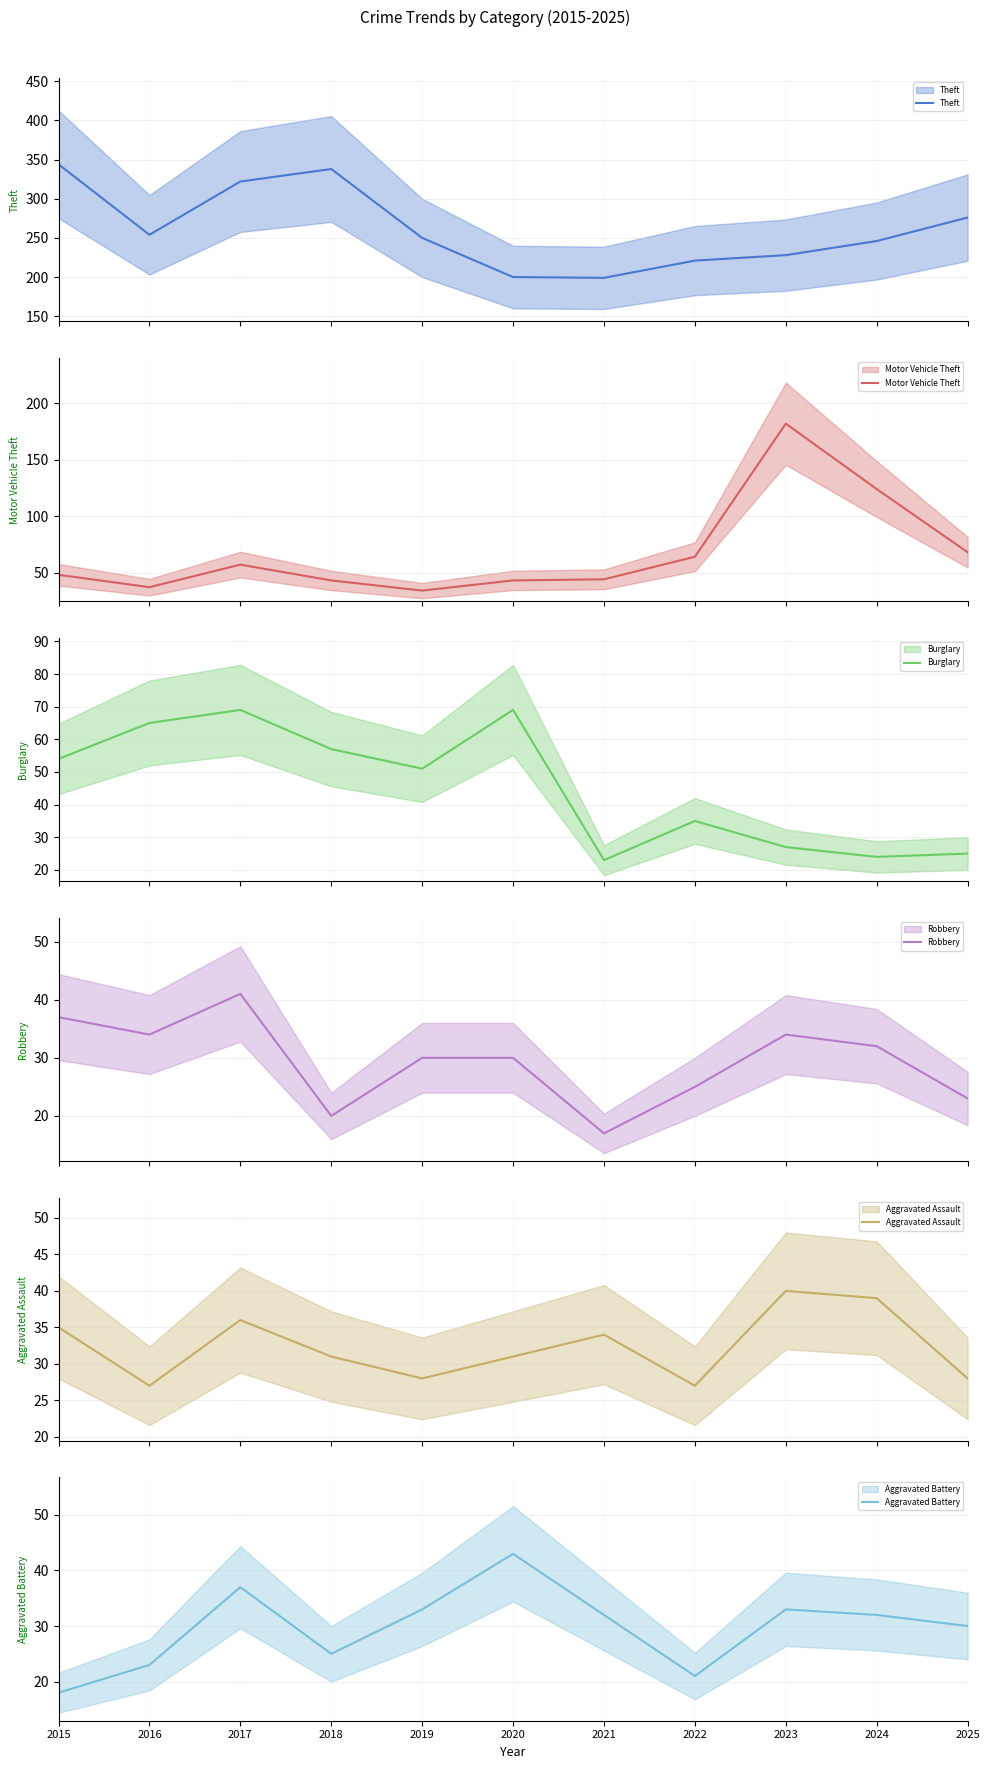

How many distinct data groups are displayed?

6